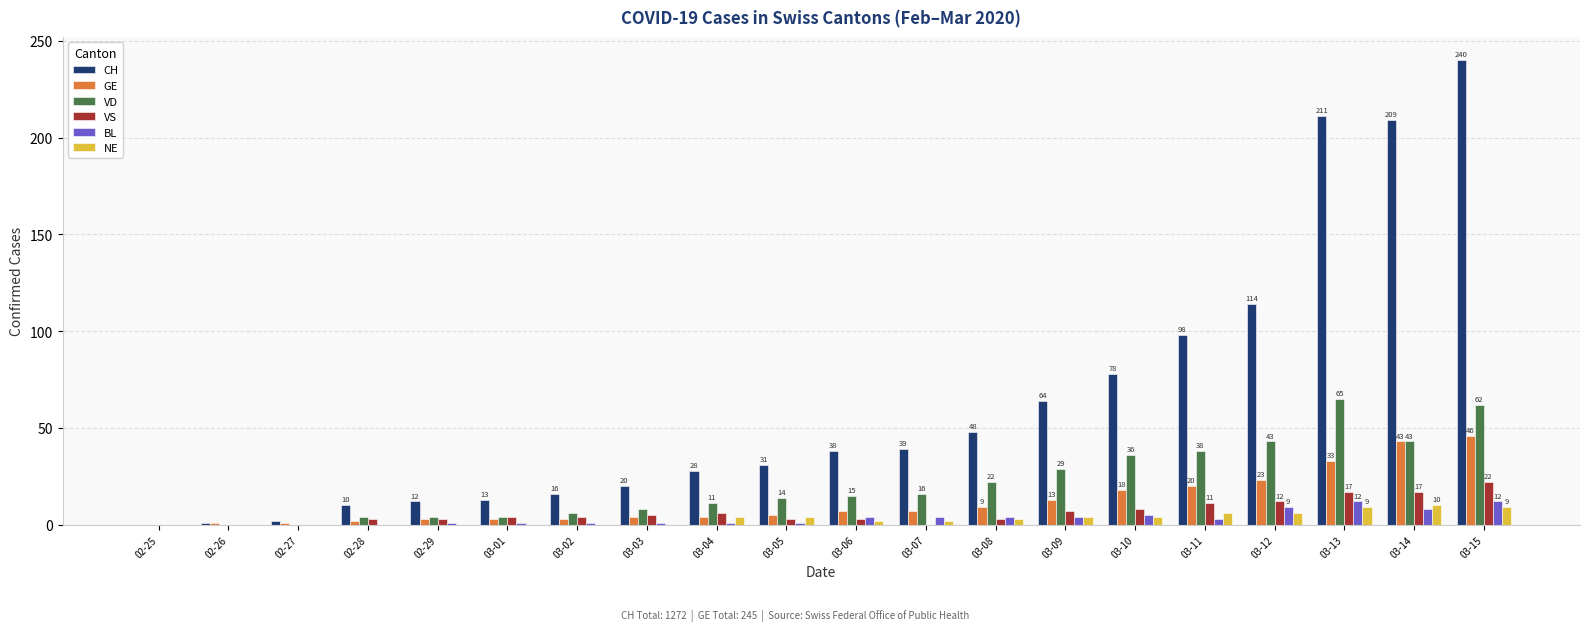

At which category is the sum across all series the highest?

03-15